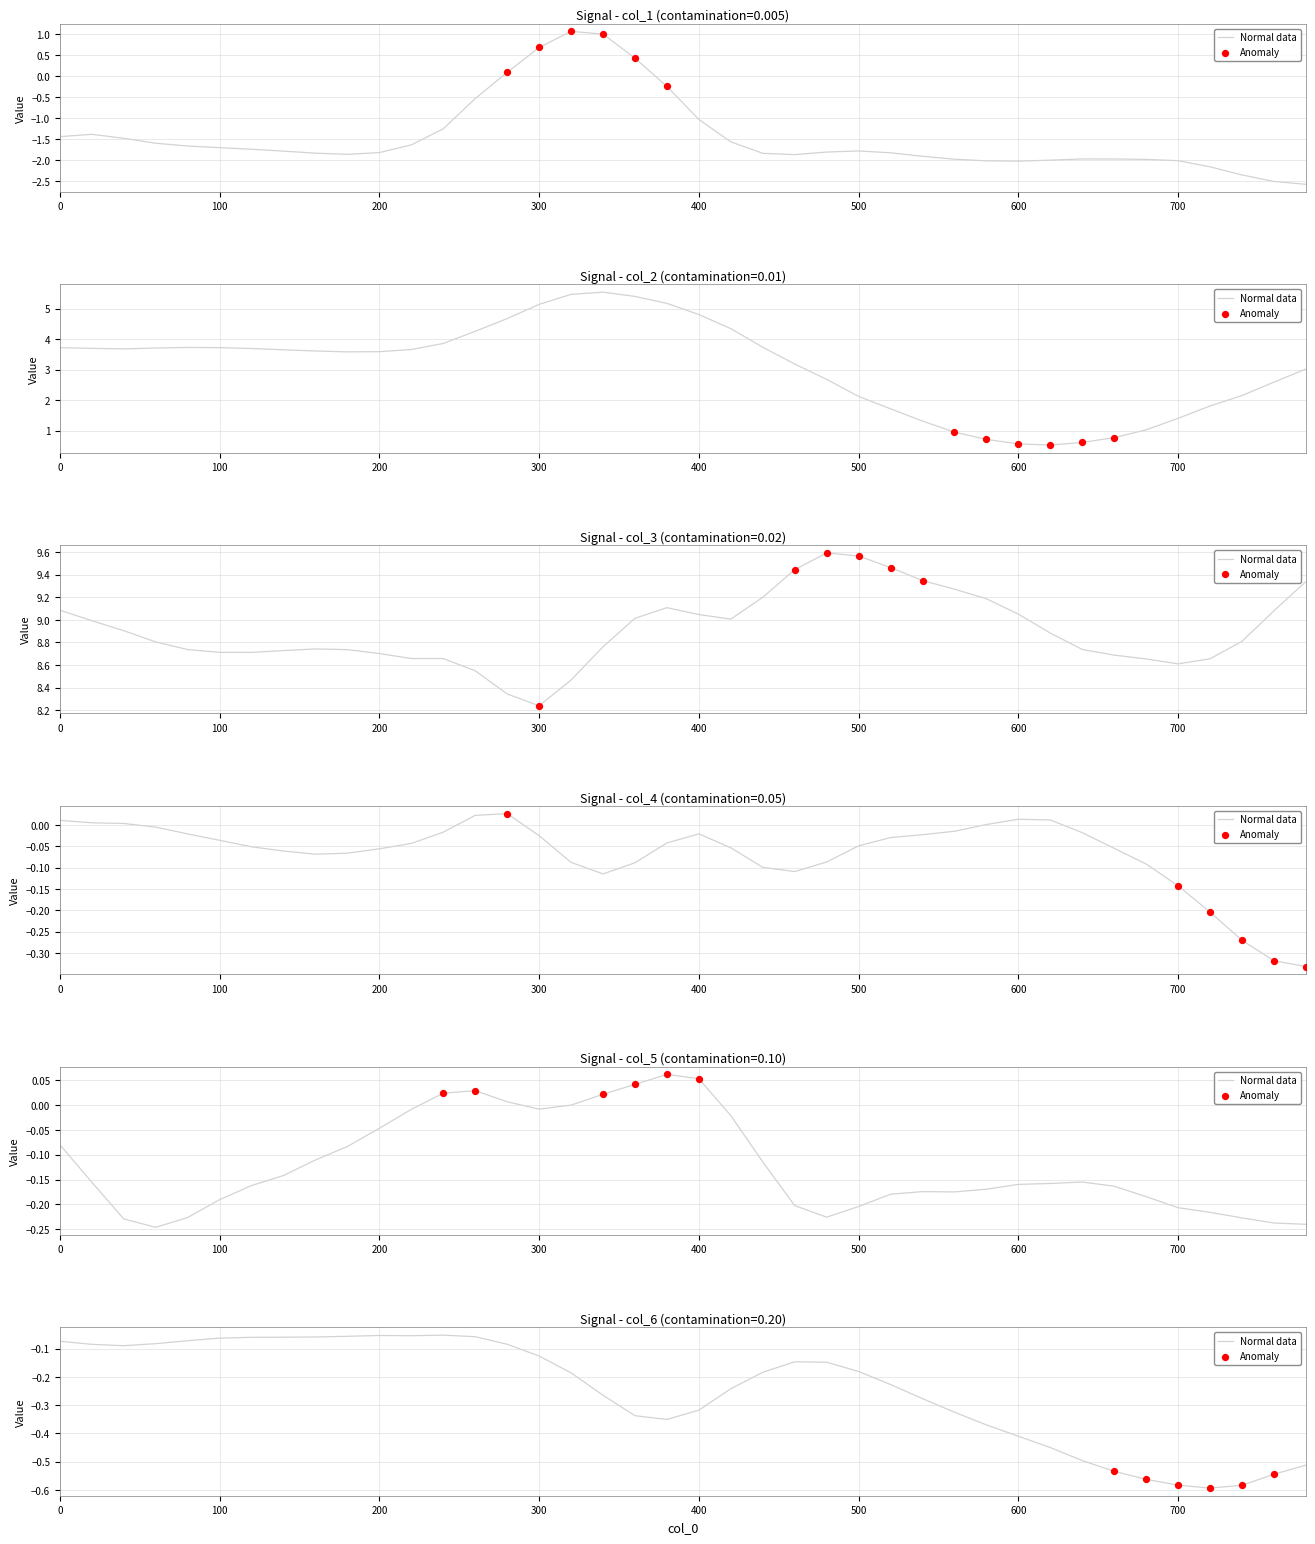

Which series has the largest total across all categories?

col_3